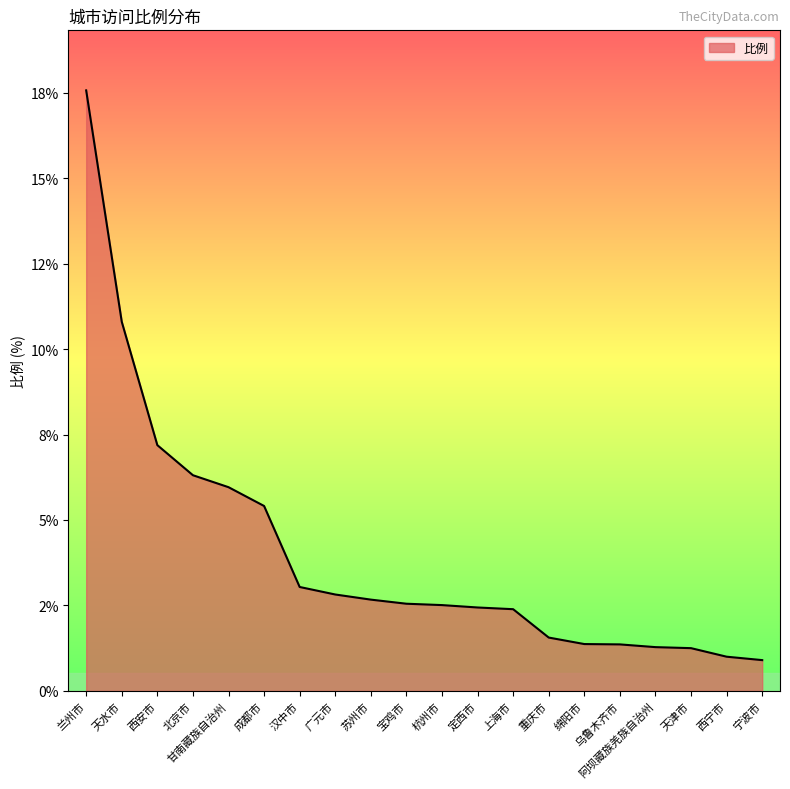

What is the change in value from 兰州市 to 甘南藏族自治州?

-11.6